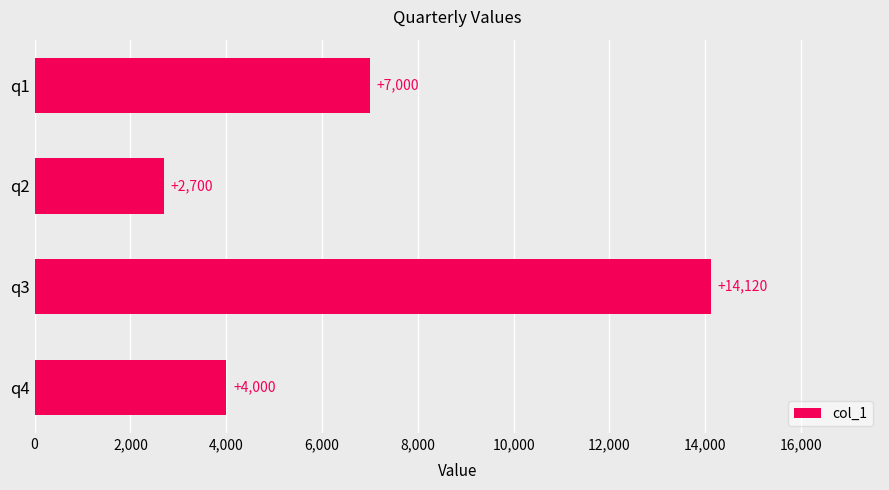

How many data points does each series have?

4